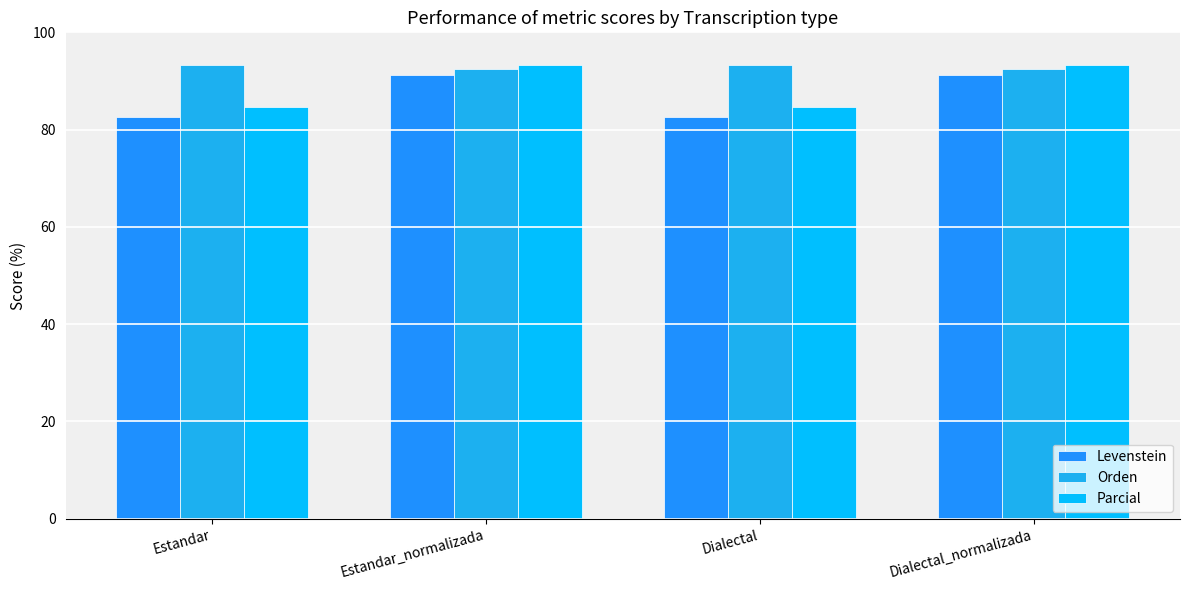

What is the difference between the Parcial values at Estandar_normalizada and Estandar?

8.6